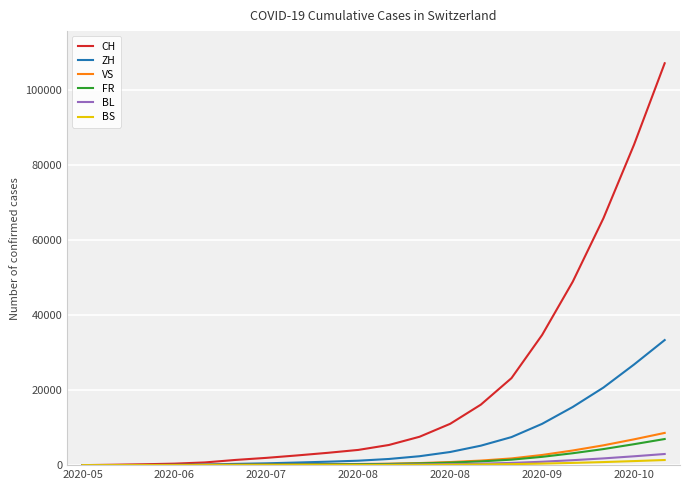

What is the maximum value shown in the chart?

106987